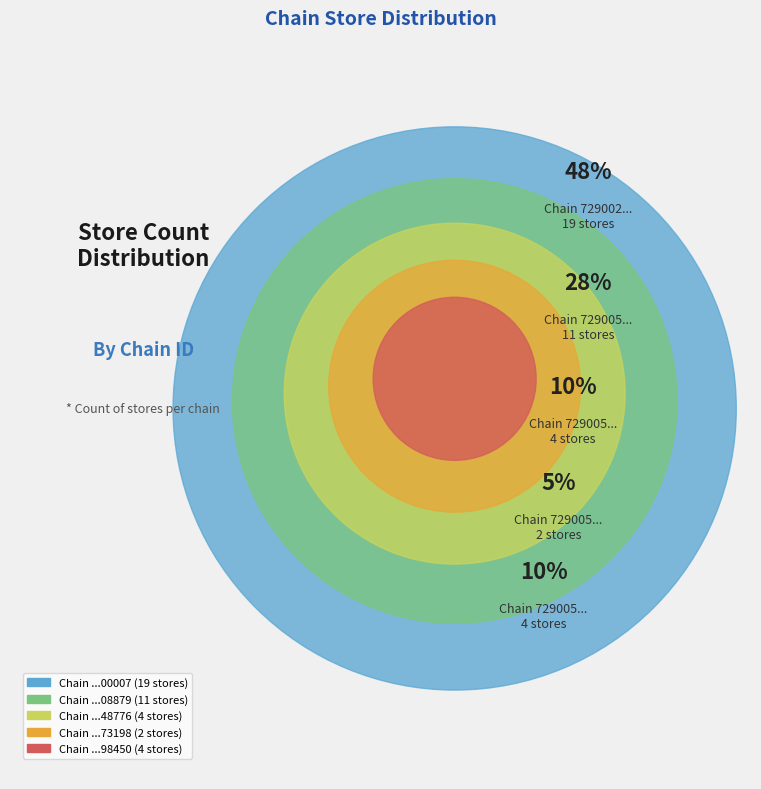

To the nearest percent, what portion does 7290058173198 represent?

5%